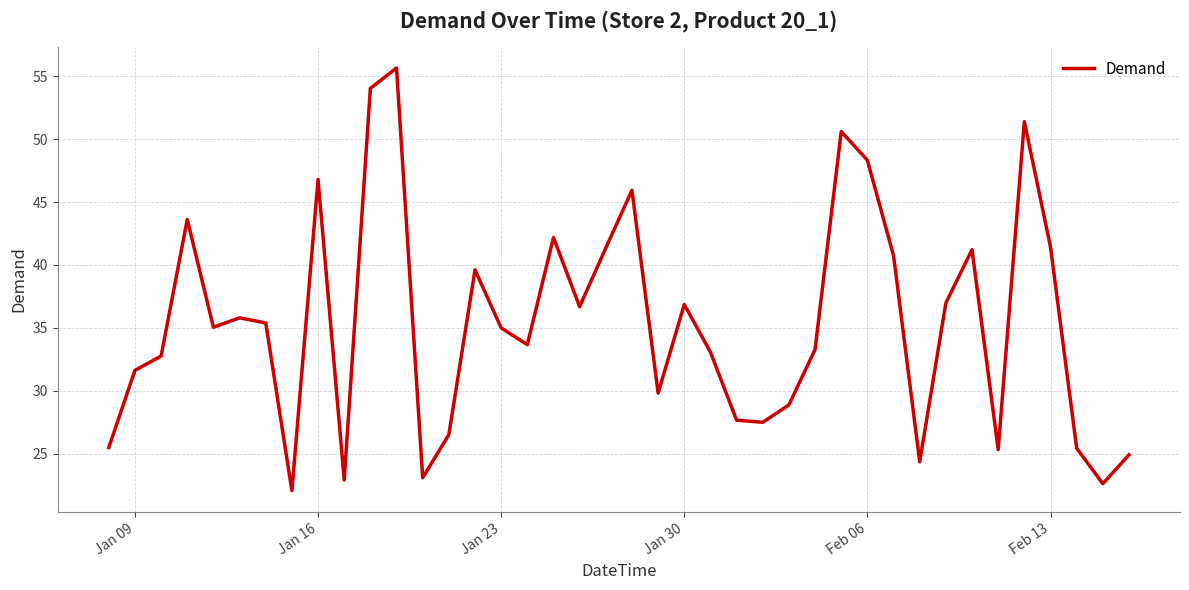

What is the smallest value displayed?

22.0